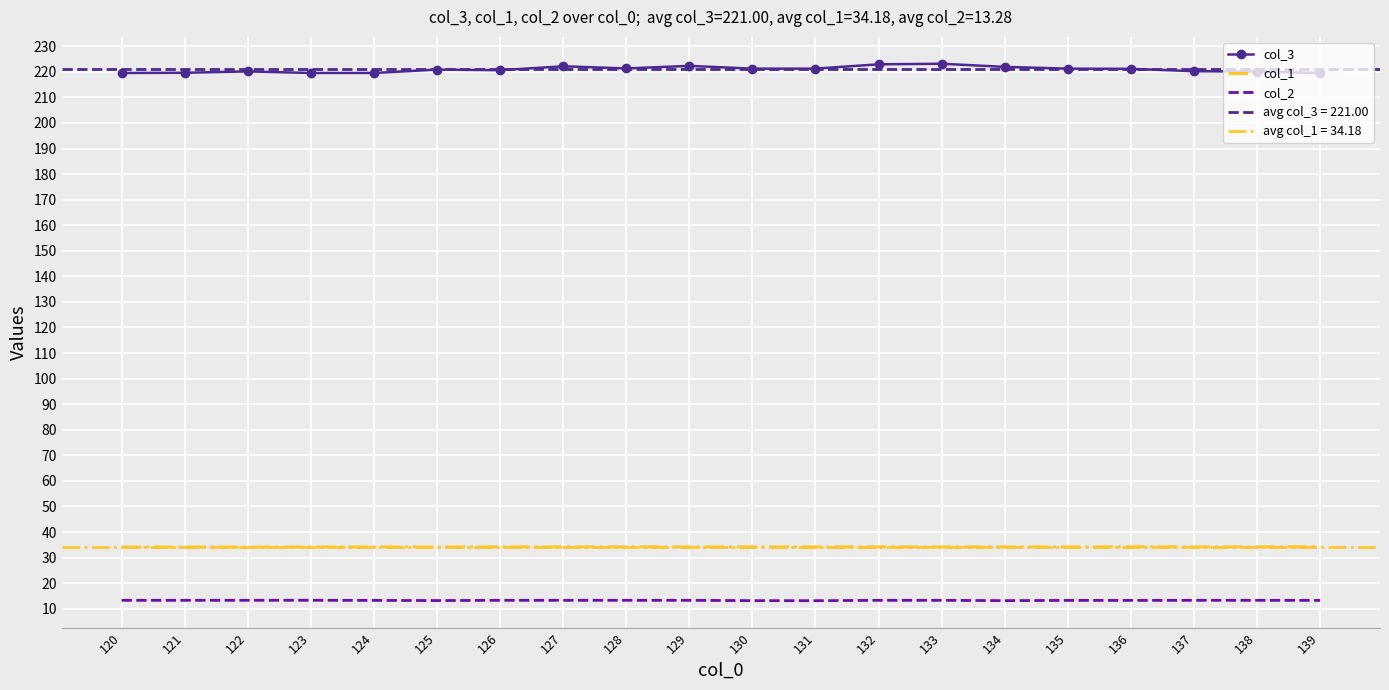

Reading left to right, transcribe all the data shown in this chart.

col_3: 120=219.5	121=219.6	122=220.2	123=219.5	124=219.5	125=220.8	126=220.6	127=222.2	128=221.3	129=222.3	130=221.2	131=221.2	132=222.9	133=223.2	134=221.9	135=221.2	136=221.2	137=220.2	138=220.1	139=219.5
col_1: 120=34.1	121=34.1	122=34.1	123=34.1	124=34.2	125=34.2	126=34.2	127=34.2	128=34.2	129=34.2	130=34.2	131=34.2	132=34.2	133=34.2	134=34.2	135=34.2	136=34.2	137=34.2	138=34.2	139=34.2
col_2: 120=13.3	121=13.3	122=13.3	123=13.3	124=13.3	125=13.2	126=13.3	127=13.3	128=13.3	129=13.3	130=13.2	131=13.2	132=13.3	133=13.3	134=13.2	135=13.3	136=13.3	137=13.3	138=13.3	139=13.3